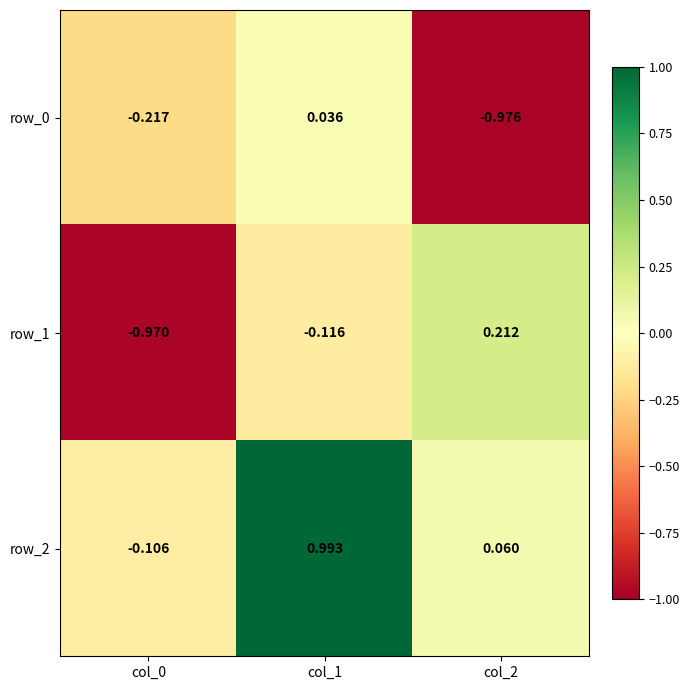

Read the row_2 value at col_0.

-0.1